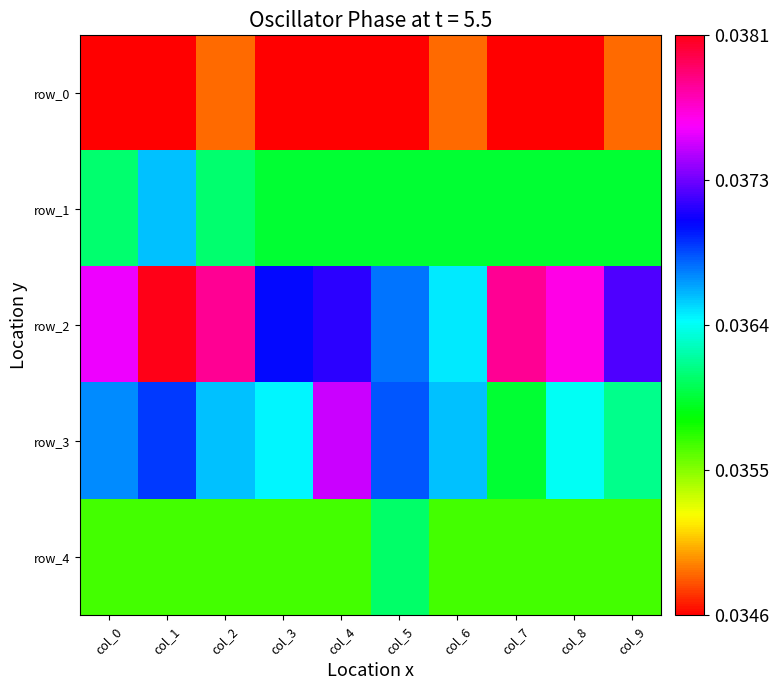

Which series changed the most between col_4 and col_8?

row_3